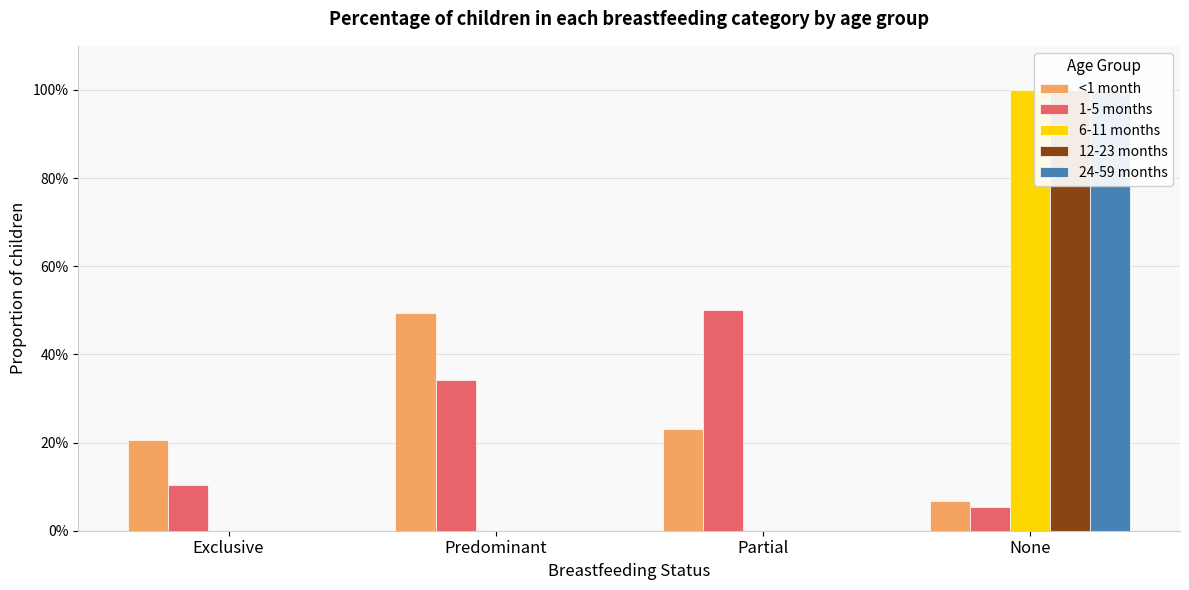

Reading left to right, list all the values displayed in this chart.

<1 month: Exclusive=0.2	Predominant=0.5	Partial=0.2	None=0.1
1-5 months: Exclusive=0.1	Predominant=0.3	Partial=0.5	None=0.1
6-11 months: Exclusive=0.0	Predominant=0.0	Partial=0.0	None=1.0
12-23 months: Exclusive=0.0	Predominant=0.0	Partial=0.0	None=1.0
24-59 months: Exclusive=0.0	Predominant=0.0	Partial=0.0	None=1.0